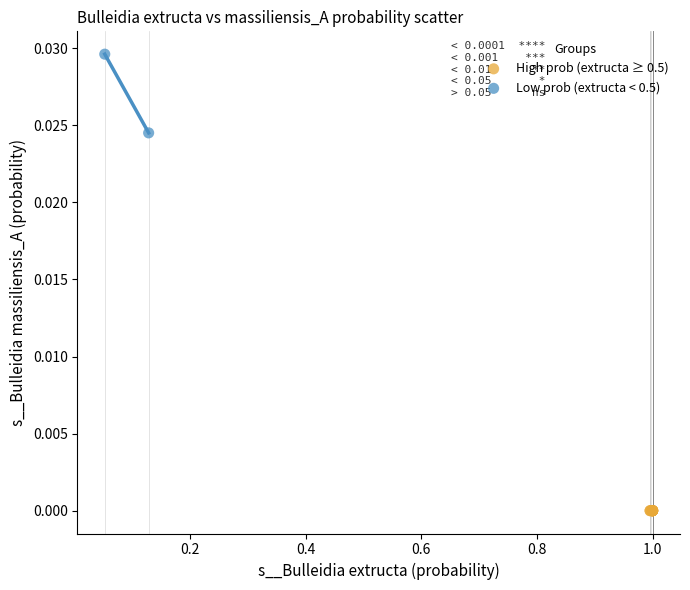

What are all the series names shown in the legend?

High prob (extructa ≥ 0.5), Low prob (extructa < 0.5)